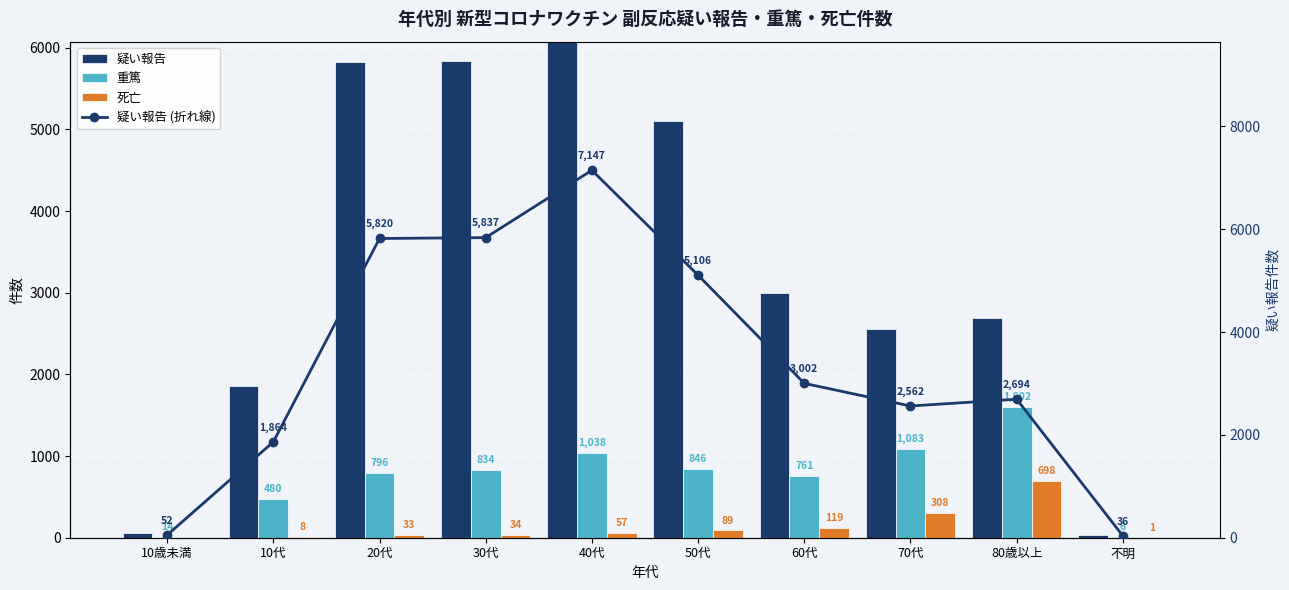

How many data points in 疑い報告 are above 3002?

4